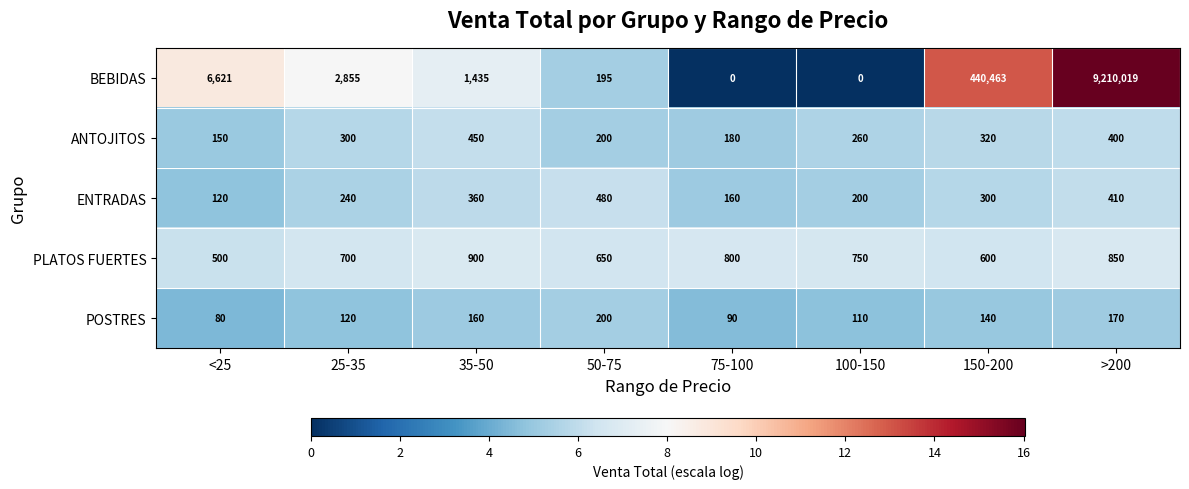

Between 25-35 and 35-50, which series saw the biggest shift?

BEBIDAS